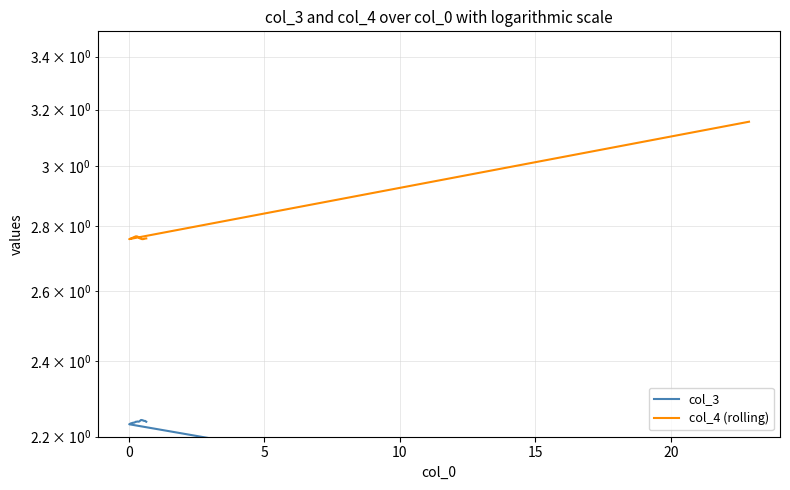

How many data points in col_3 are above 2?

39